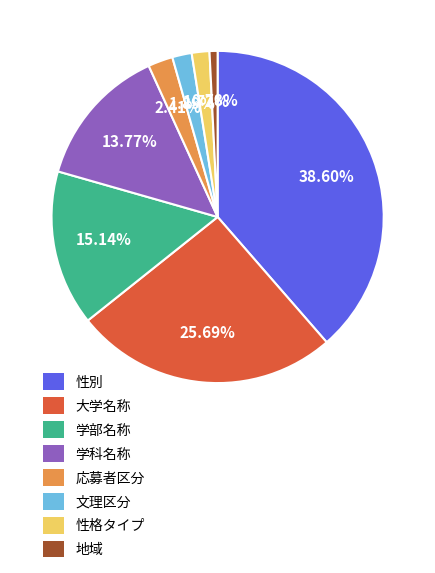

The 地域 slice represents 8% of the pie. True or false?

False